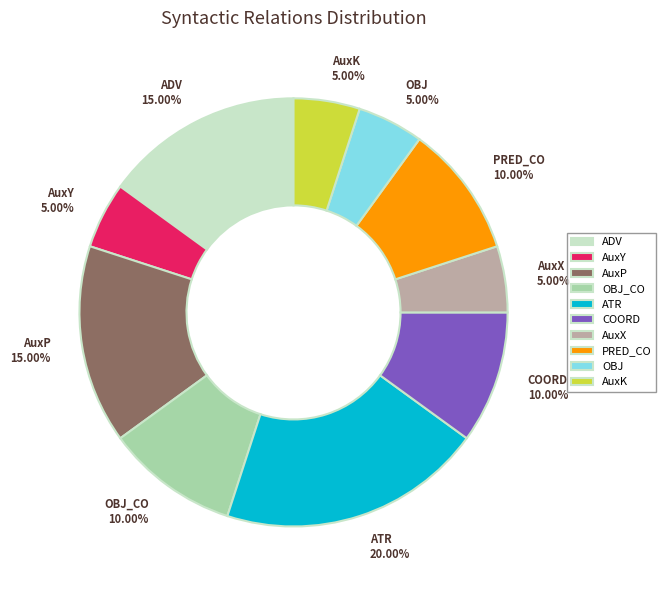

Which slice is the largest?

ATR